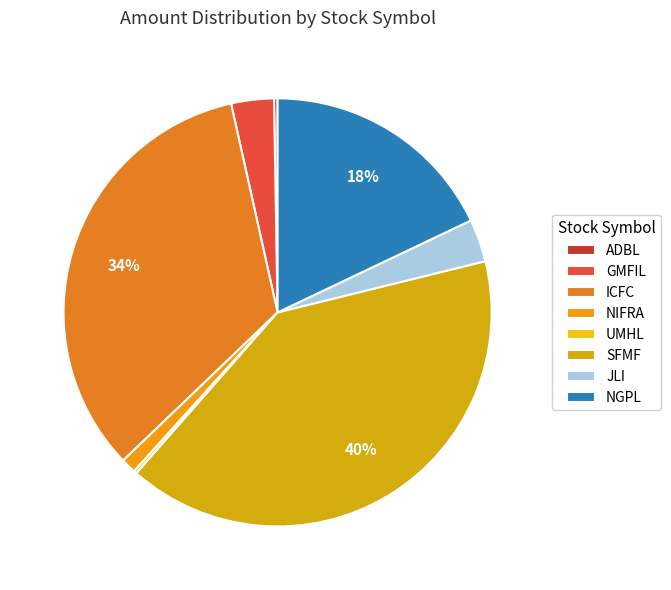

What is the change in value from NIFRA to NGPL?

+388204.0